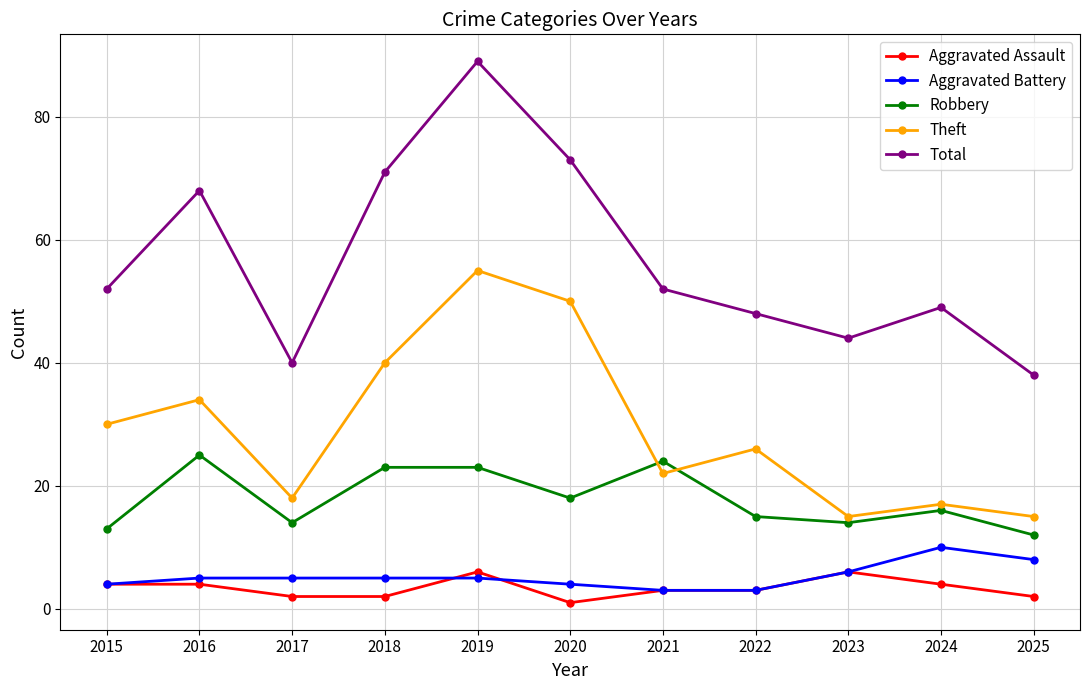

True or false: Theft and Aggravated Assault cross at least once.

False